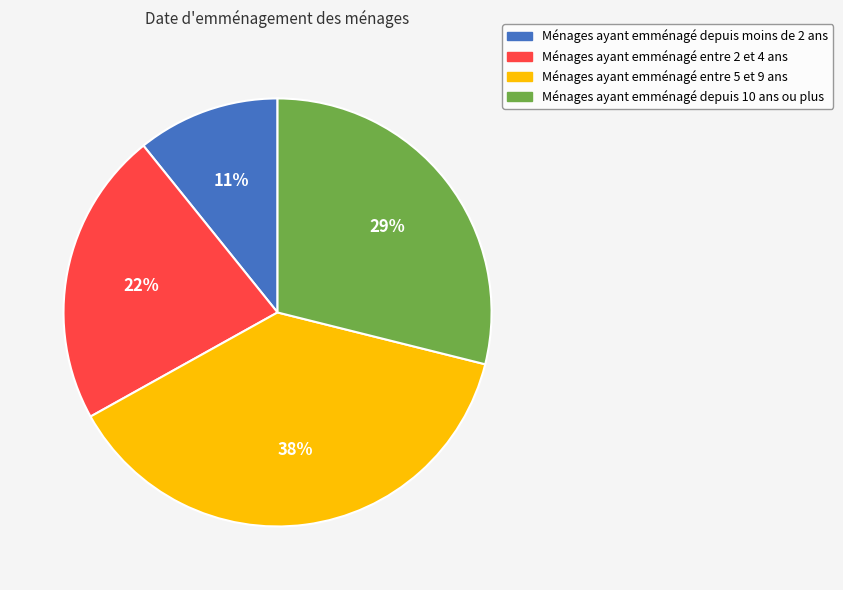

Is the sum of Ménages ayant emménagé entre 5 et 9 ans and Ménages ayant emménagé depuis 10 ans ou plus greater than half?

Yes